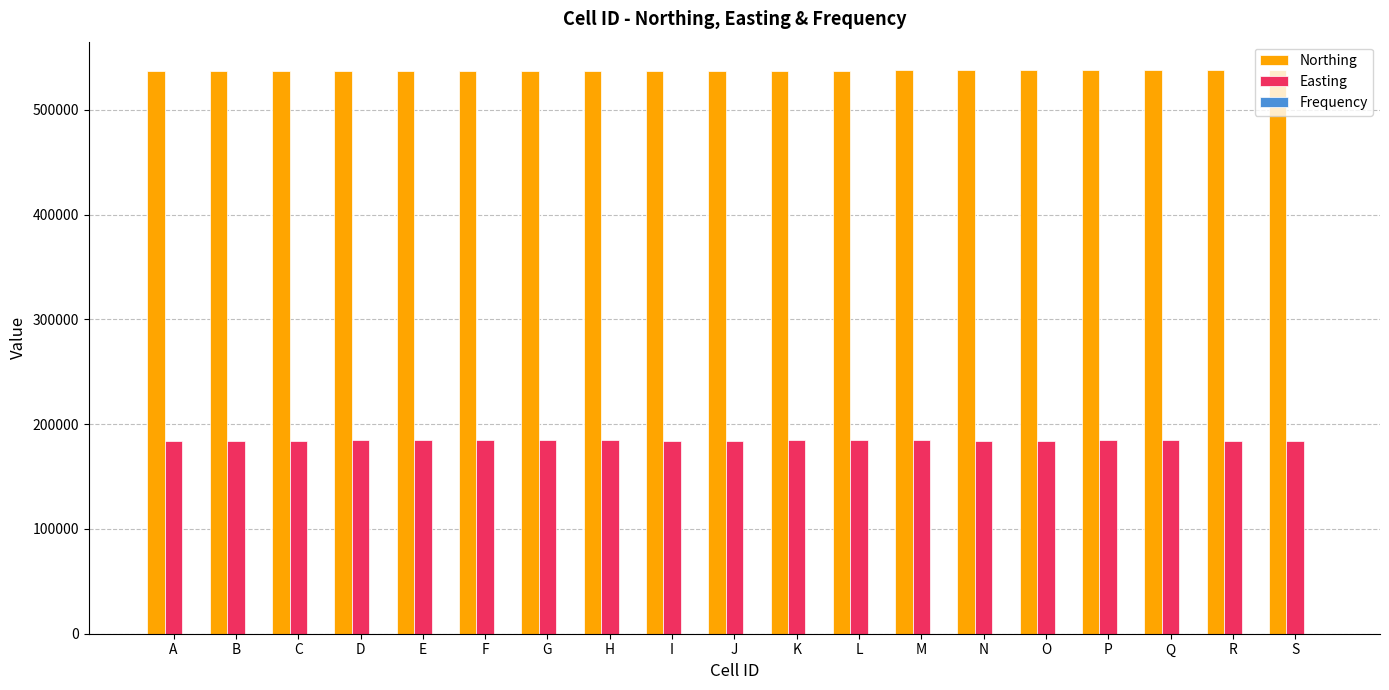

At how many categories does at least one series exceed 228593?

19